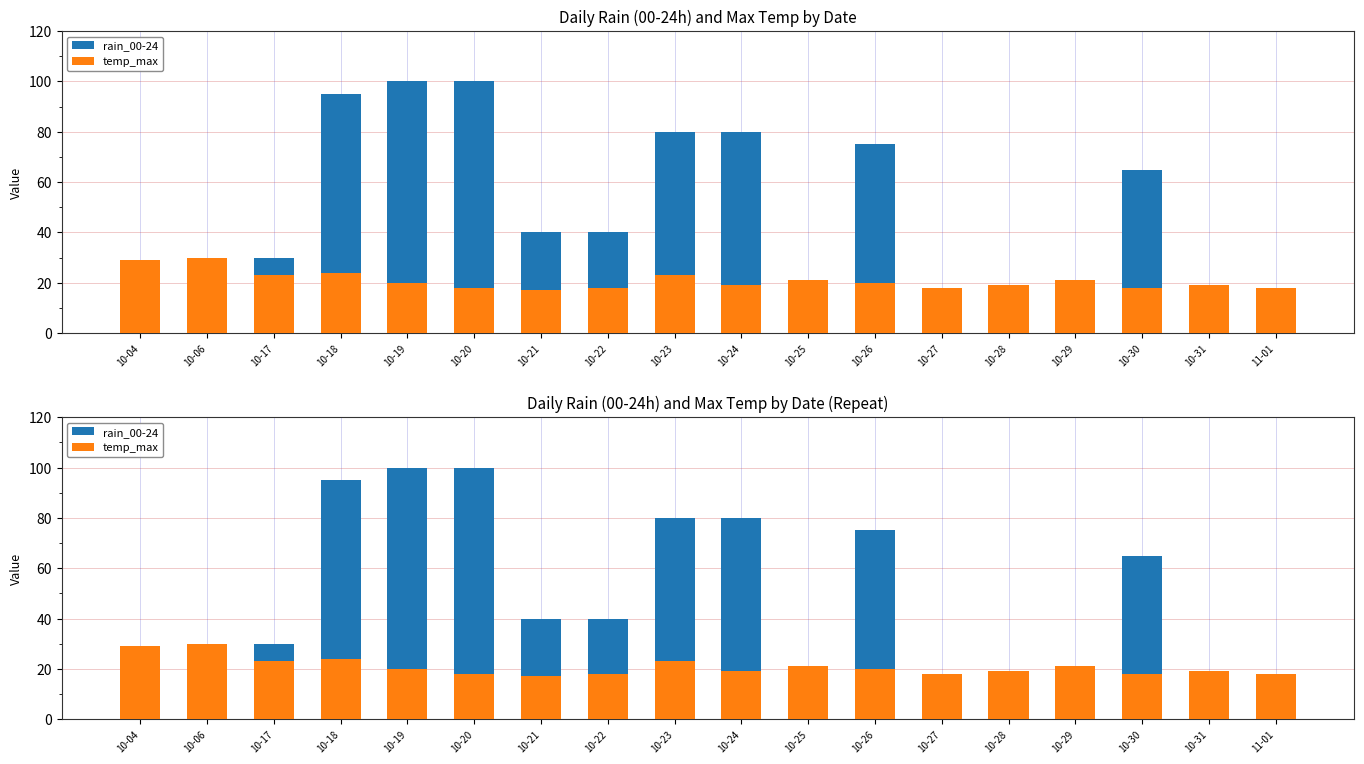

What is the difference between the maximum and minimum values in the temp_max series?

13